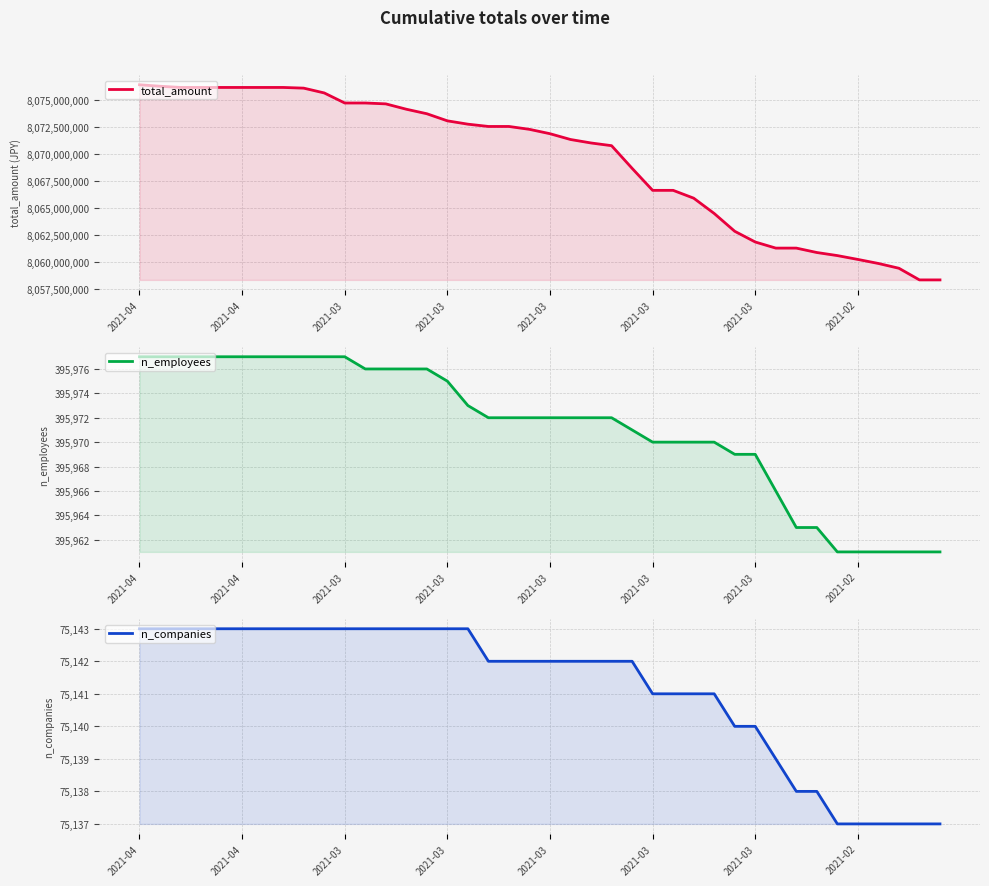

Is the value of n_companies at 2021-03 greater than the value of total_amount at 12?

No